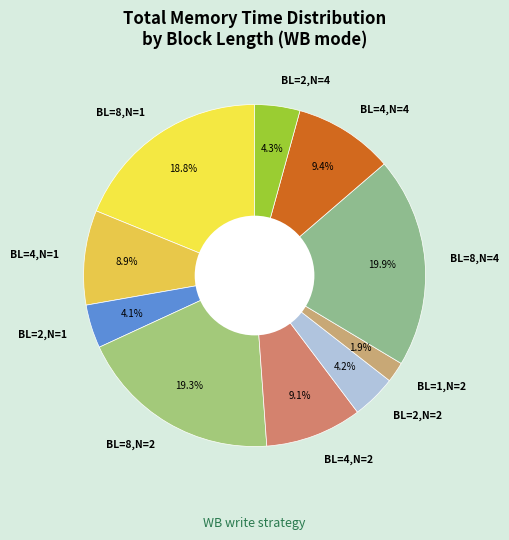

What percentage is NOT represented by BL=4,N=1?

91.1%